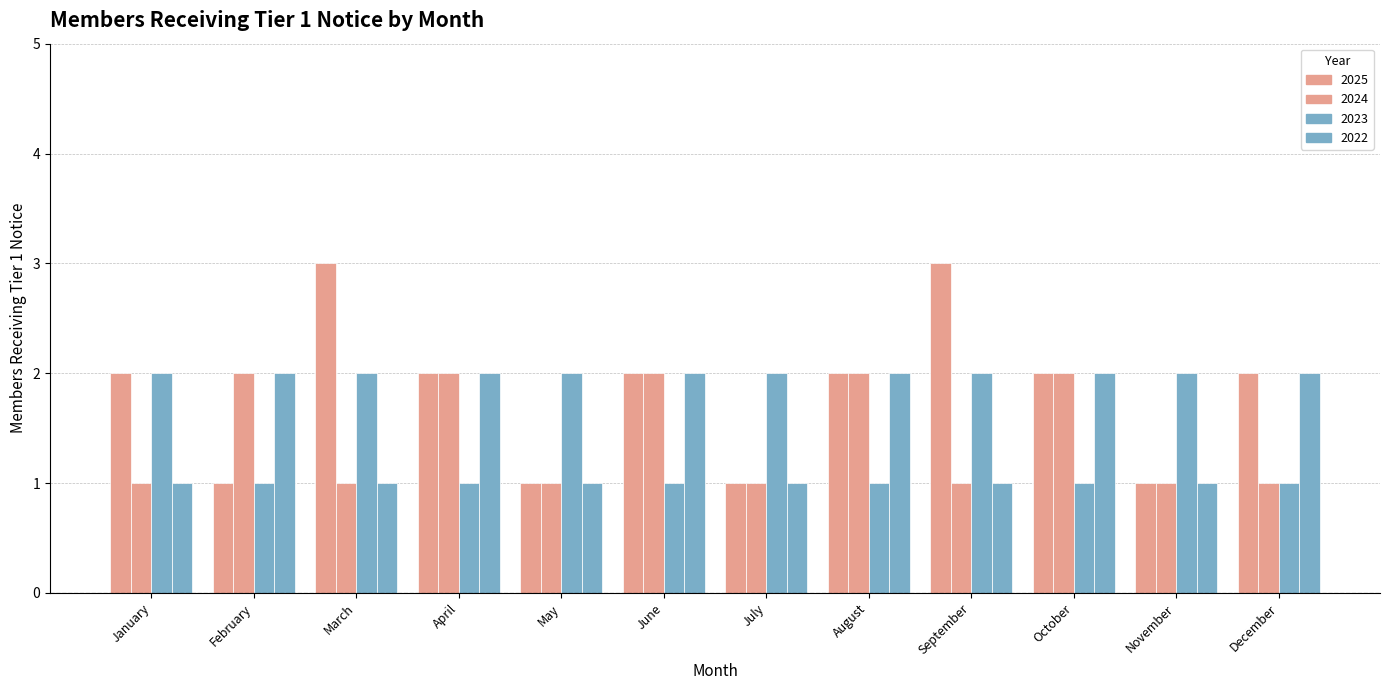

How many bars are there in total?

48